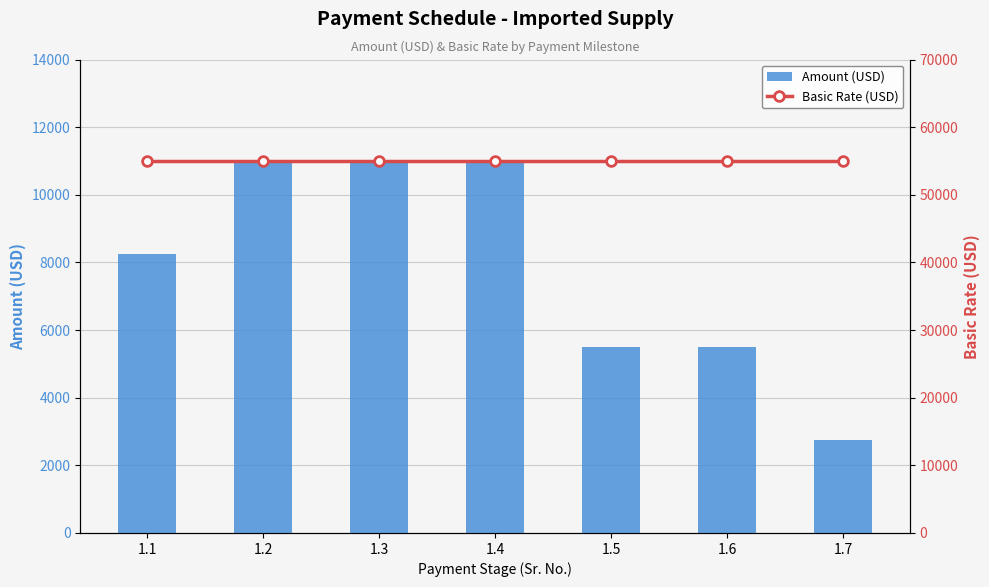

List the labels in order of Basic Rate (USD) value, largest first.

1.1, 1.2, 1.3, 1.4, 1.5, 1.6, 1.7